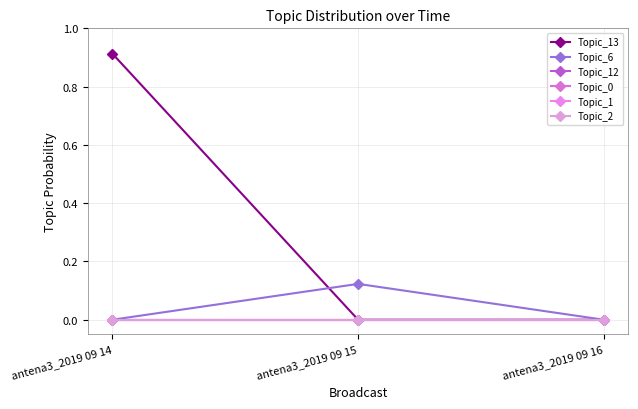

Between antena3_2019 09 14 and antena3_2019 09 15, which is larger?

antena3_2019 09 14